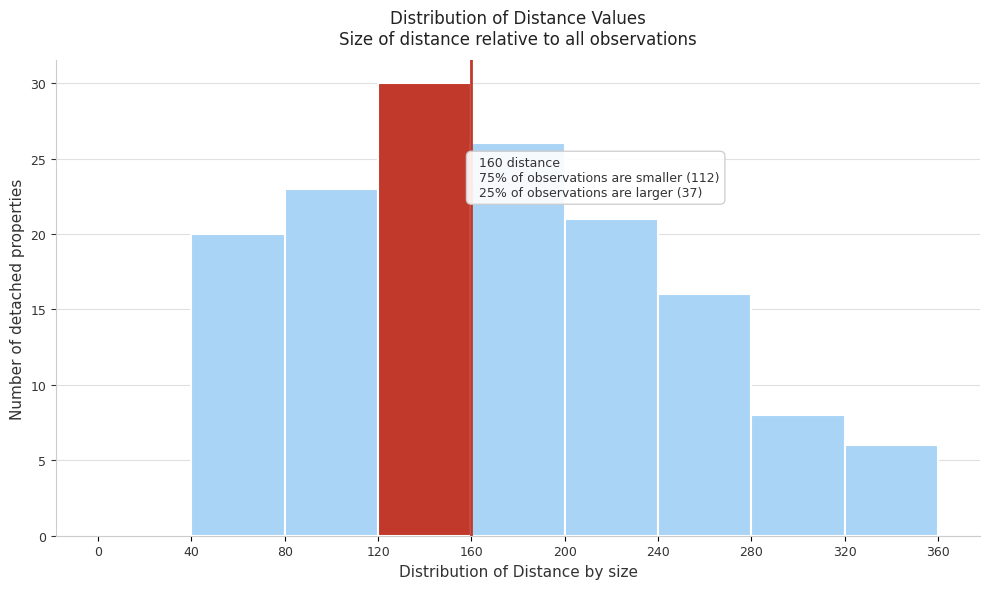

Which range on the x-axis has the tallest bar?

120 to 160